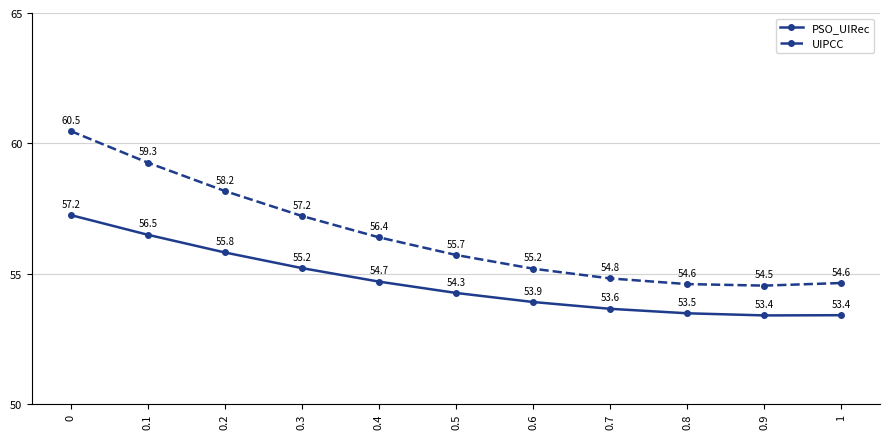

What is the total value across all series at 0.5?

110.0